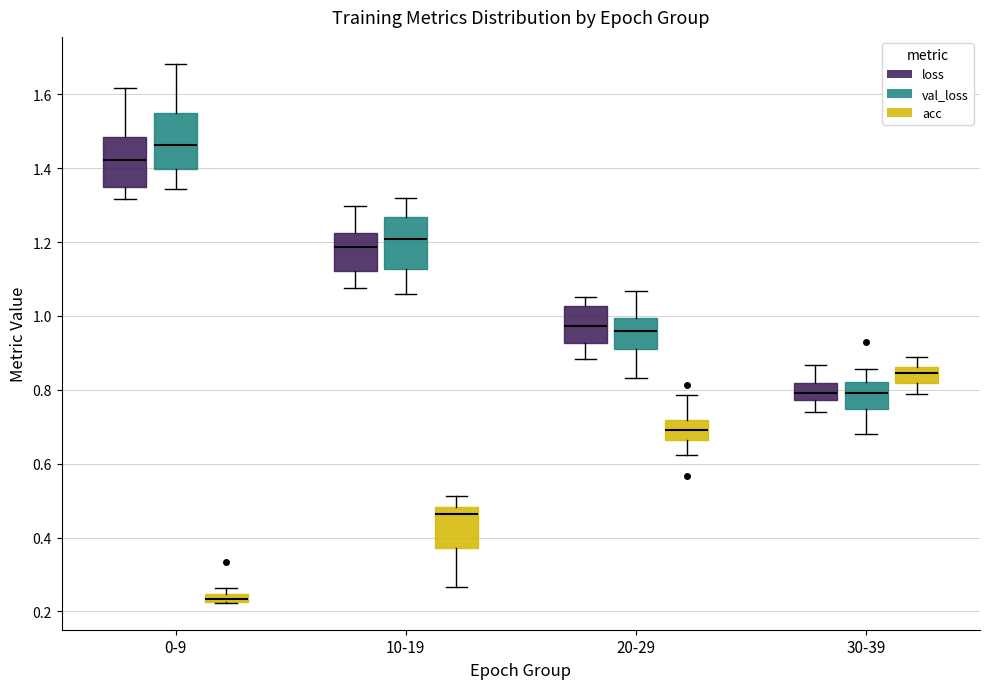

Which box has the highest median line?

0-9 (val_loss)